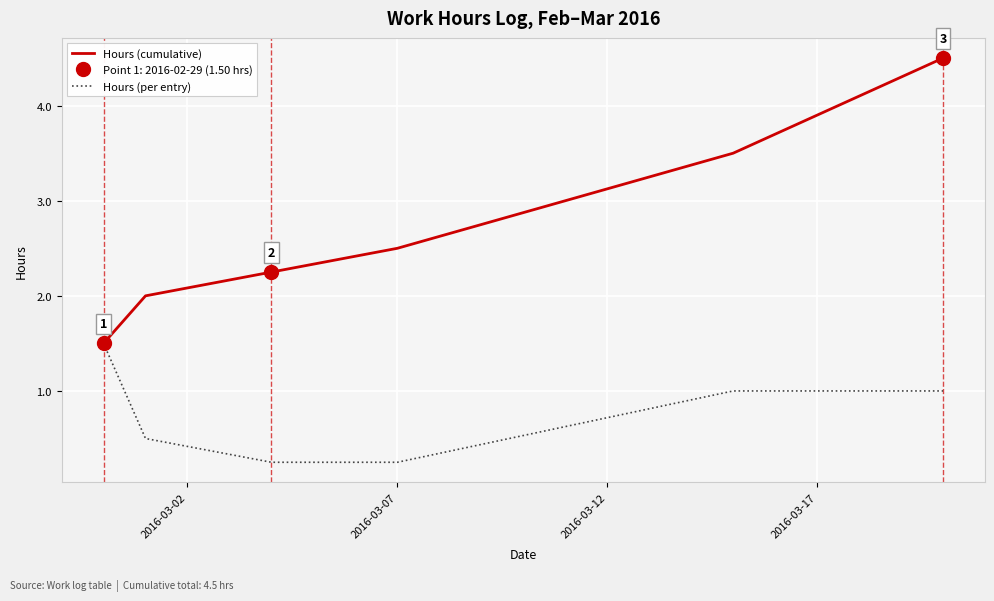

At how many categories does at least one series exceed 0?

6